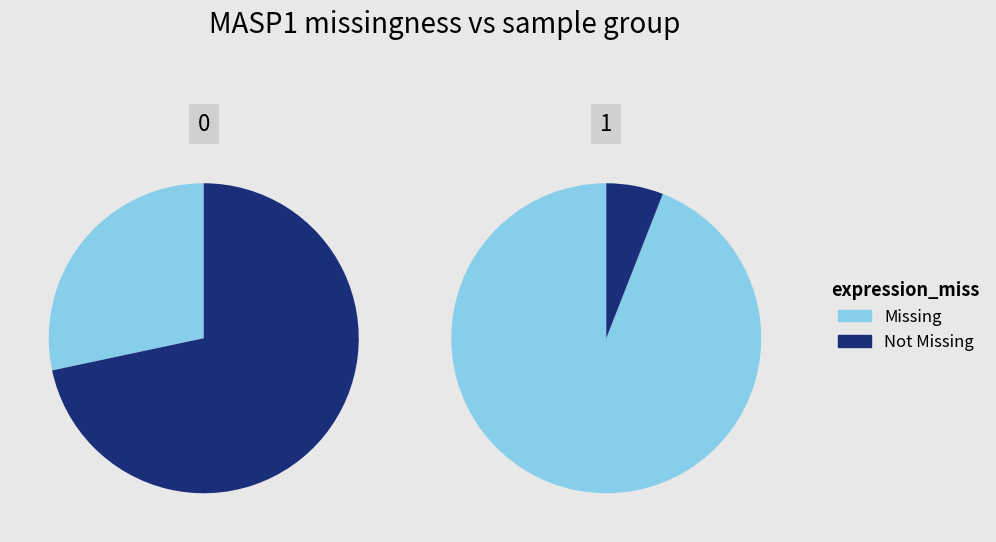

Do 0 and 1 together represent more than half of the pie?

Yes